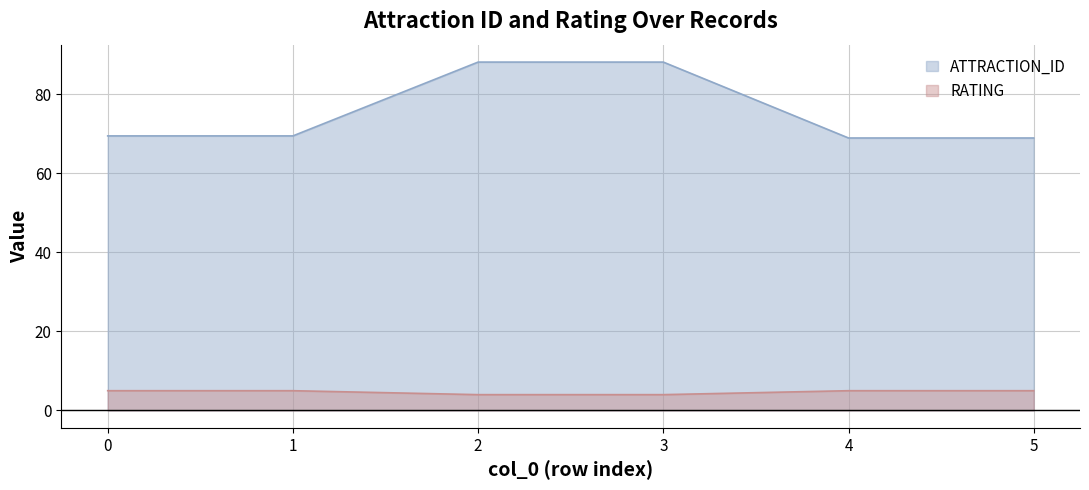

What is the maximum value shown in the chart?

88.2